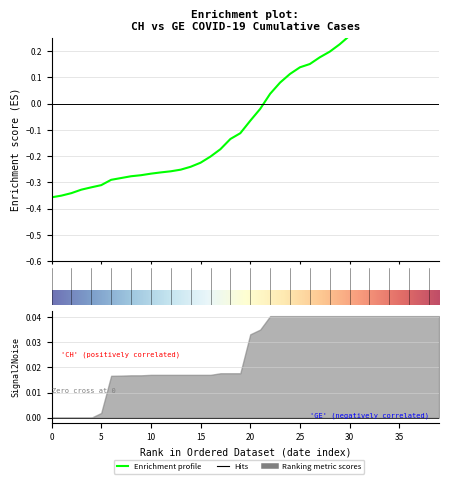

Is this an area chart (filled region under the line)?

No